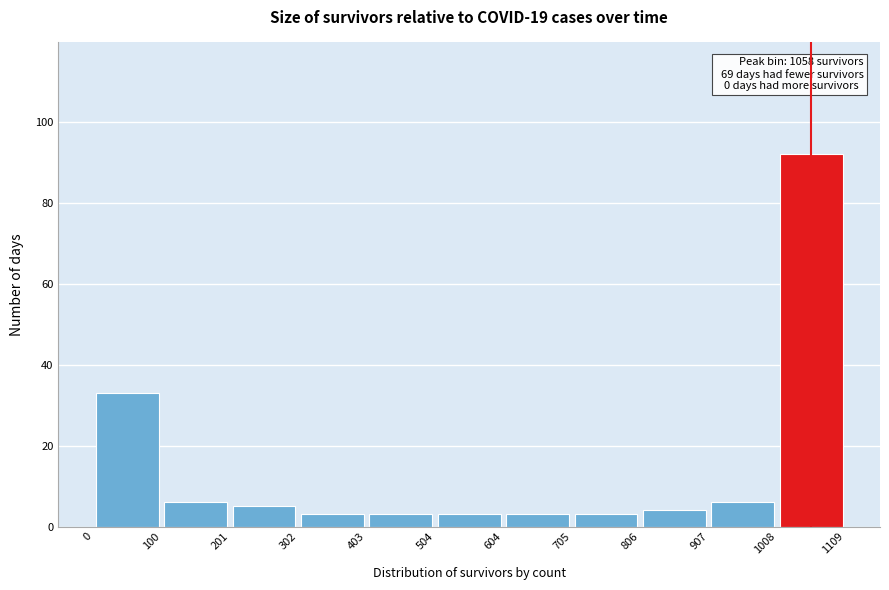

Which range on the x-axis has the tallest bar?

1008 to 1109